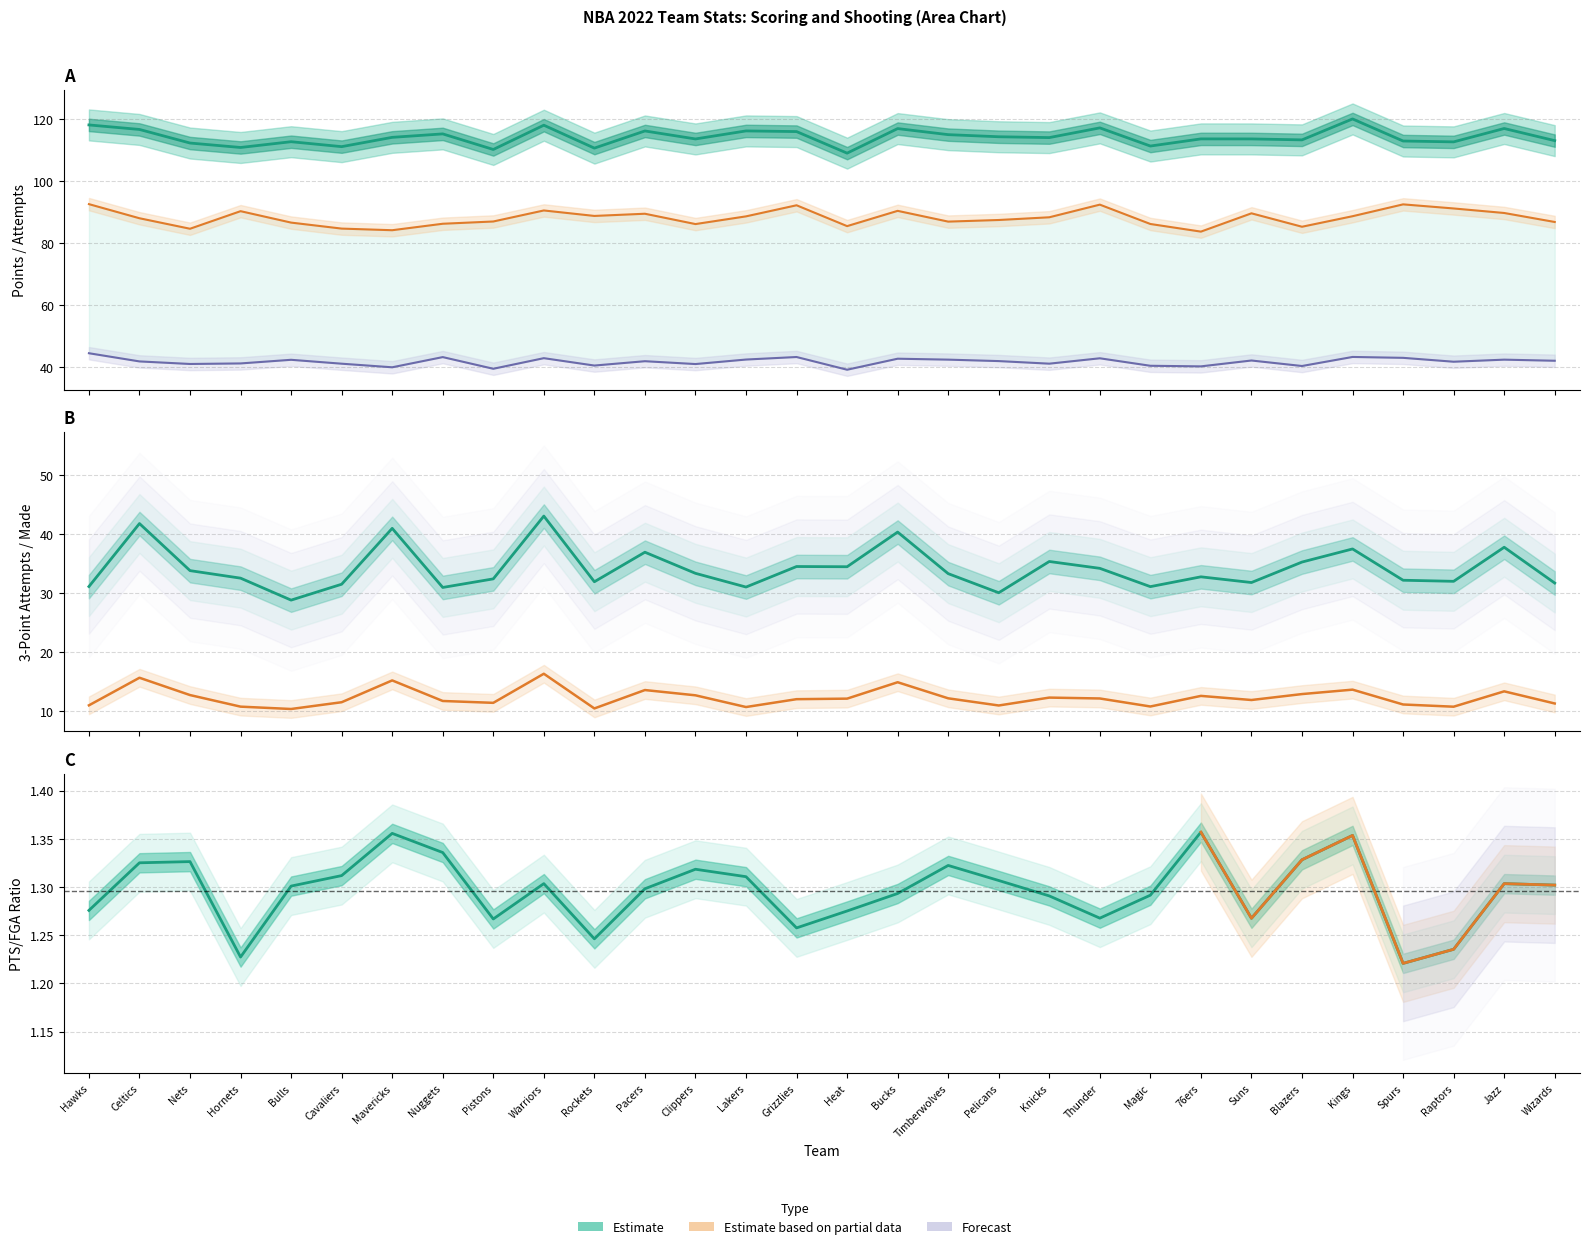

What is the difference between the maximum and second lowest values in the x3 series?

5.9